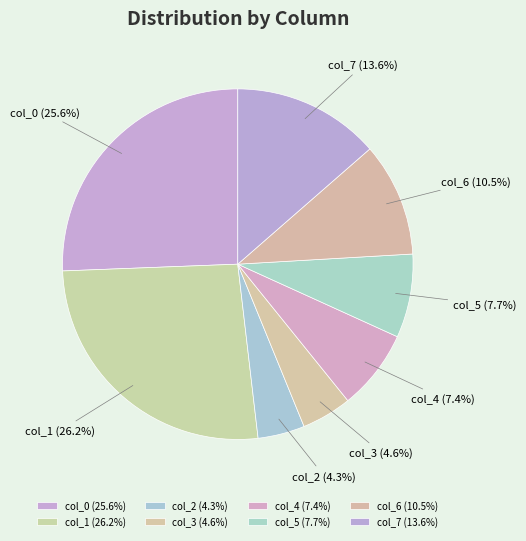

To the nearest percent, what portion does col_1 represent?

26%